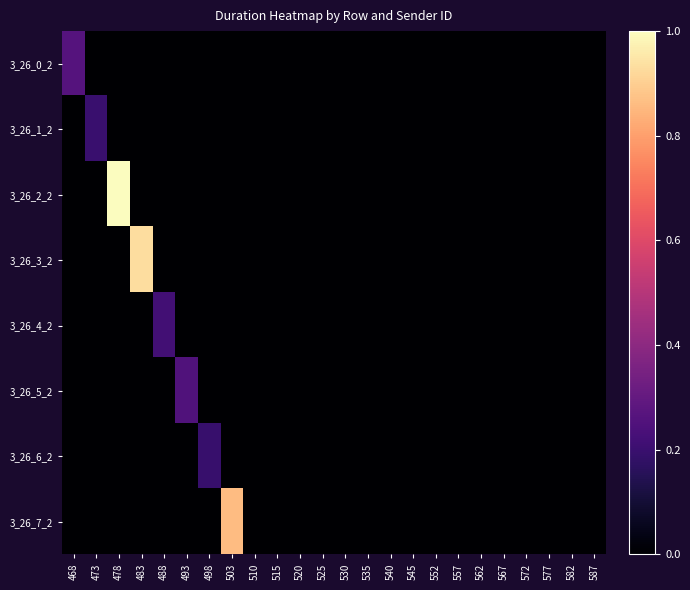

Reading left to right, transcribe all the data shown in this chart.

3_26_0_2: 468=0.3	473=0.0	478=0.0	483=0.0	488=0.0	493=0.0	498=0.0	503=0.0	510=0.0	515=0.0	520=0.0	525=0.0	530=0.0	535=0.0	540=0.0	545=0.0	552=0.0	557=0.0	562=0.0	567=0.0	572=0.0	577=0.0	582=0.0	587=0.0
3_26_1_2: 468=0.0	473=0.2	478=0.0	483=0.0	488=0.0	493=0.0	498=0.0	503=0.0	510=0.0	515=0.0	520=0.0	525=0.0	530=0.0	535=0.0	540=0.0	545=0.0	552=0.0	557=0.0	562=0.0	567=0.0	572=0.0	577=0.0	582=0.0	587=0.0
3_26_2_2: 468=0.0	473=0.0	478=1.0	483=0.0	488=0.0	493=0.0	498=0.0	503=0.0	510=0.0	515=0.0	520=0.0	525=0.0	530=0.0	535=0.0	540=0.0	545=0.0	552=0.0	557=0.0	562=0.0	567=0.0	572=0.0	577=0.0	582=0.0	587=0.0
3_26_3_2: 468=0.0	473=0.0	478=0.0	483=0.9	488=0.0	493=0.0	498=0.0	503=0.0	510=0.0	515=0.0	520=0.0	525=0.0	530=0.0	535=0.0	540=0.0	545=0.0	552=0.0	557=0.0	562=0.0	567=0.0	572=0.0	577=0.0	582=0.0	587=0.0
3_26_4_2: 468=0.0	473=0.0	478=0.0	483=0.0	488=0.2	493=0.0	498=0.0	503=0.0	510=0.0	515=0.0	520=0.0	525=0.0	530=0.0	535=0.0	540=0.0	545=0.0	552=0.0	557=0.0	562=0.0	567=0.0	572=0.0	577=0.0	582=0.0	587=0.0
3_26_5_2: 468=0.0	473=0.0	478=0.0	483=0.0	488=0.0	493=0.3	498=0.0	503=0.0	510=0.0	515=0.0	520=0.0	525=0.0	530=0.0	535=0.0	540=0.0	545=0.0	552=0.0	557=0.0	562=0.0	567=0.0	572=0.0	577=0.0	582=0.0	587=0.0
3_26_6_2: 468=0.0	473=0.0	478=0.0	483=0.0	488=0.0	493=0.0	498=0.2	503=0.0	510=0.0	515=0.0	520=0.0	525=0.0	530=0.0	535=0.0	540=0.0	545=0.0	552=0.0	557=0.0	562=0.0	567=0.0	572=0.0	577=0.0	582=0.0	587=0.0
3_26_7_2: 468=0.0	473=0.0	478=0.0	483=0.0	488=0.0	493=0.0	498=0.0	503=0.9	510=0.0	515=0.0	520=0.0	525=0.0	530=0.0	535=0.0	540=0.0	545=0.0	552=0.0	557=0.0	562=0.0	567=0.0	572=0.0	577=0.0	582=0.0	587=0.0